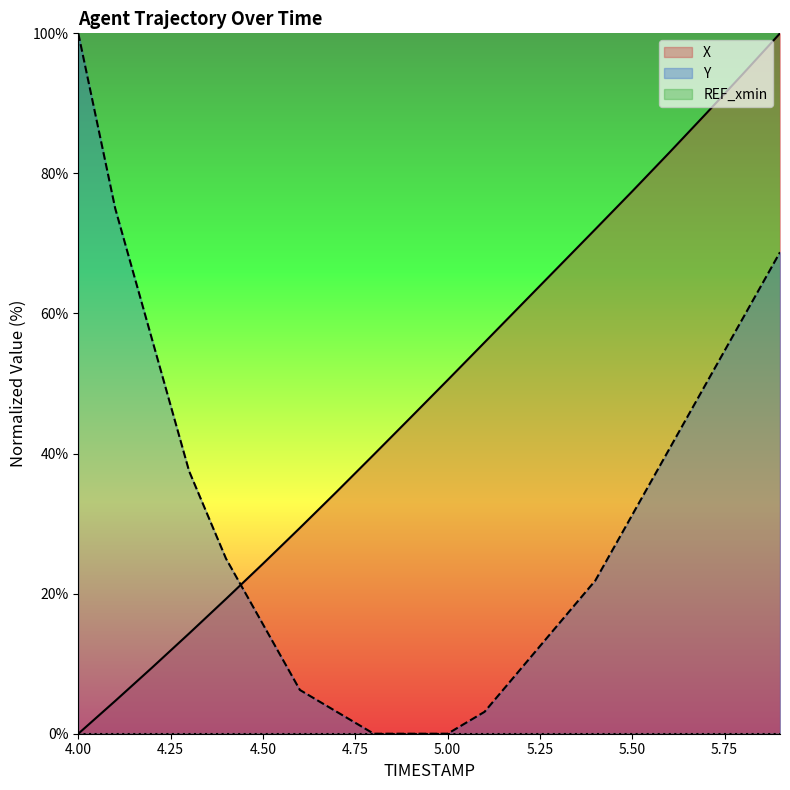

At which label does Y reach its minimum?

4.8